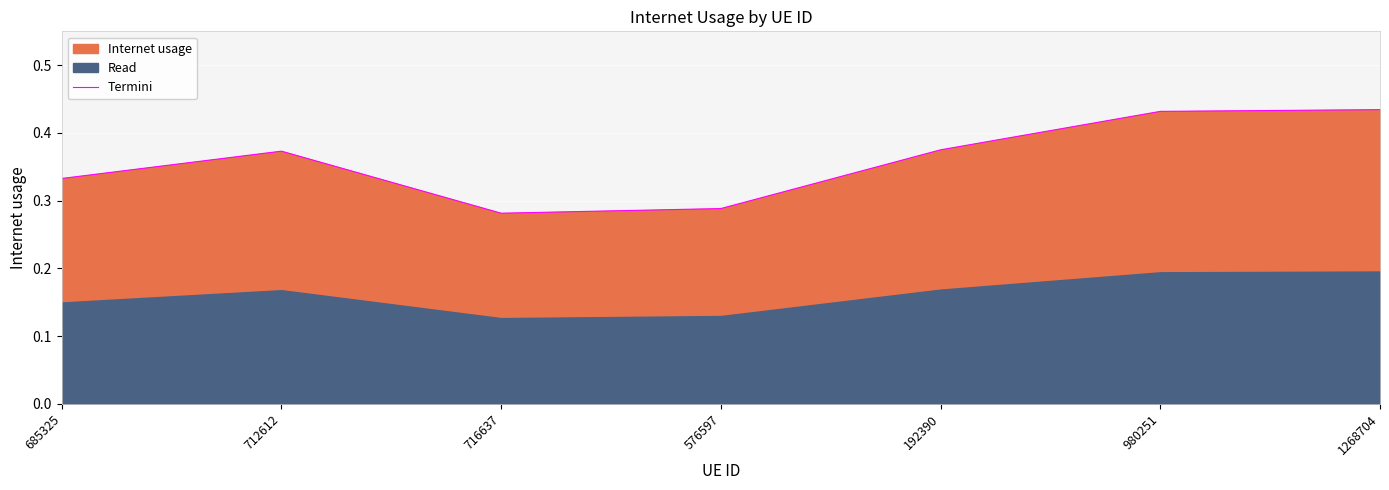

Does the chart display data point markers on the line(s)?

No